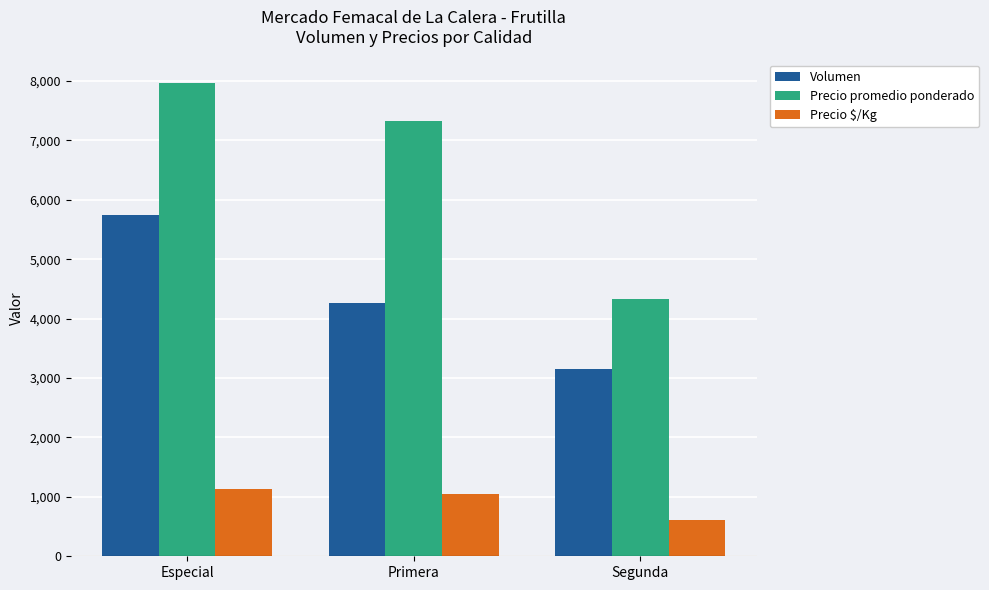

At which category is the sum across all series the highest?

Especial